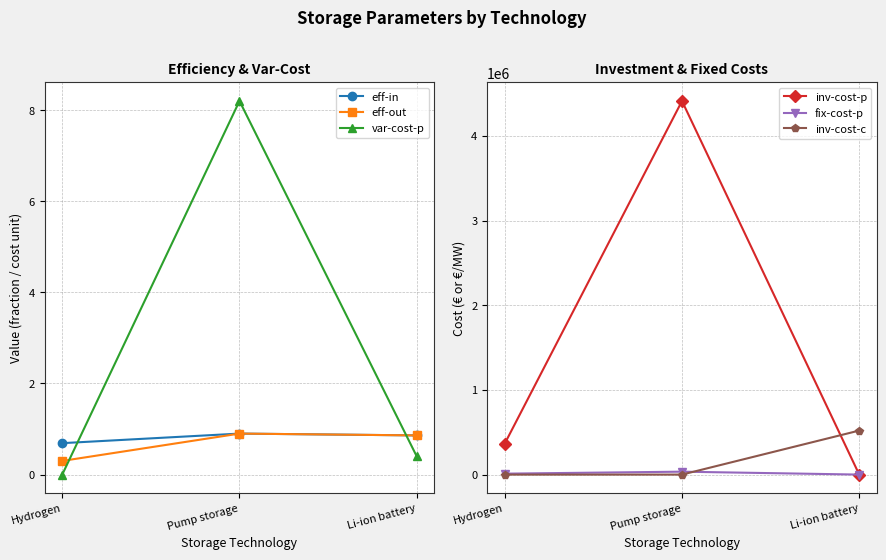

Is it true that inv-cost-c equals 520000.0 at Li-ion battery?

True